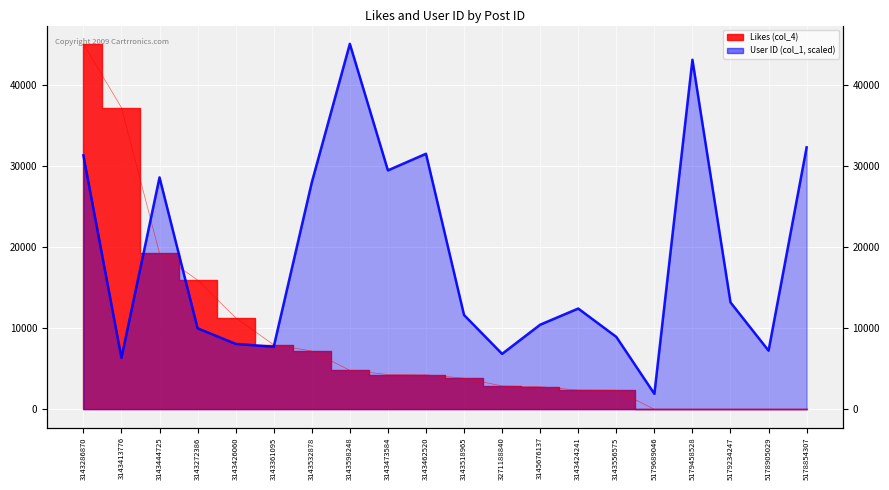

How many data points in Likes (col_4) are less than 4247?

10